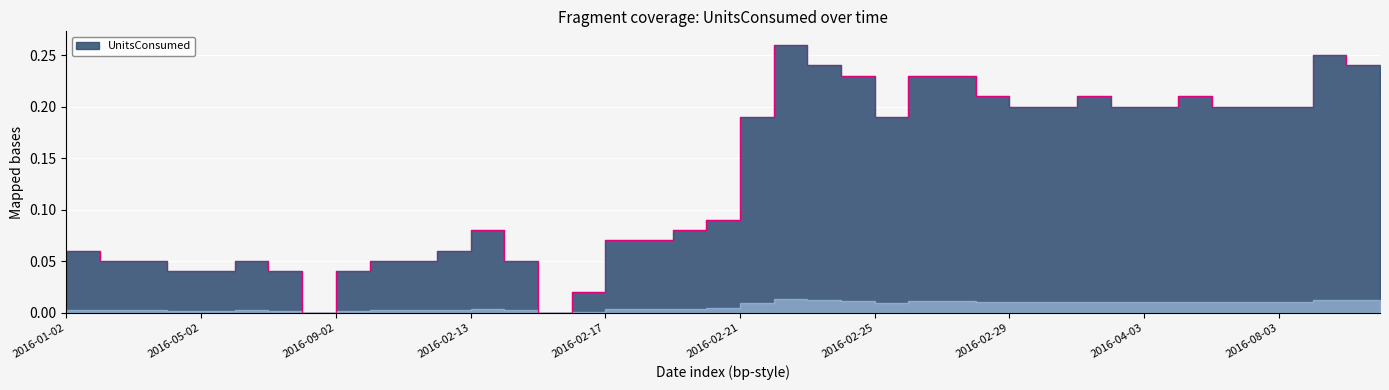

What is the greatest value displayed?

0.3